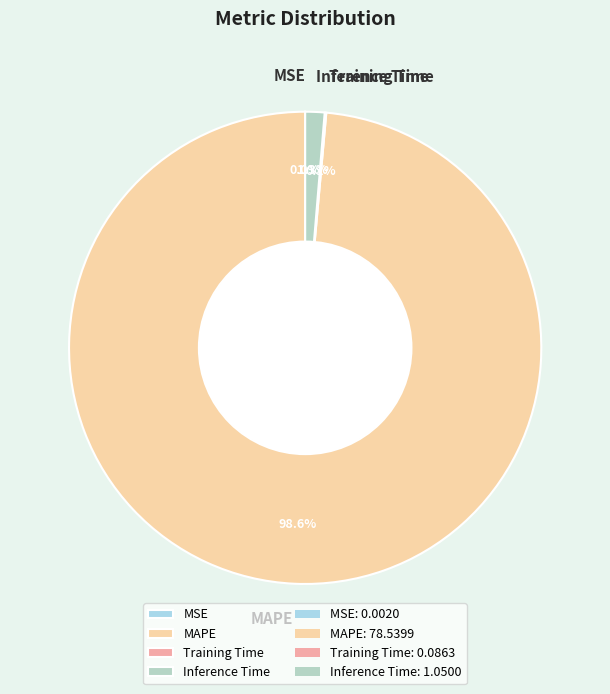

To the nearest percent, what percentage of the pie is Inference Time?

1%